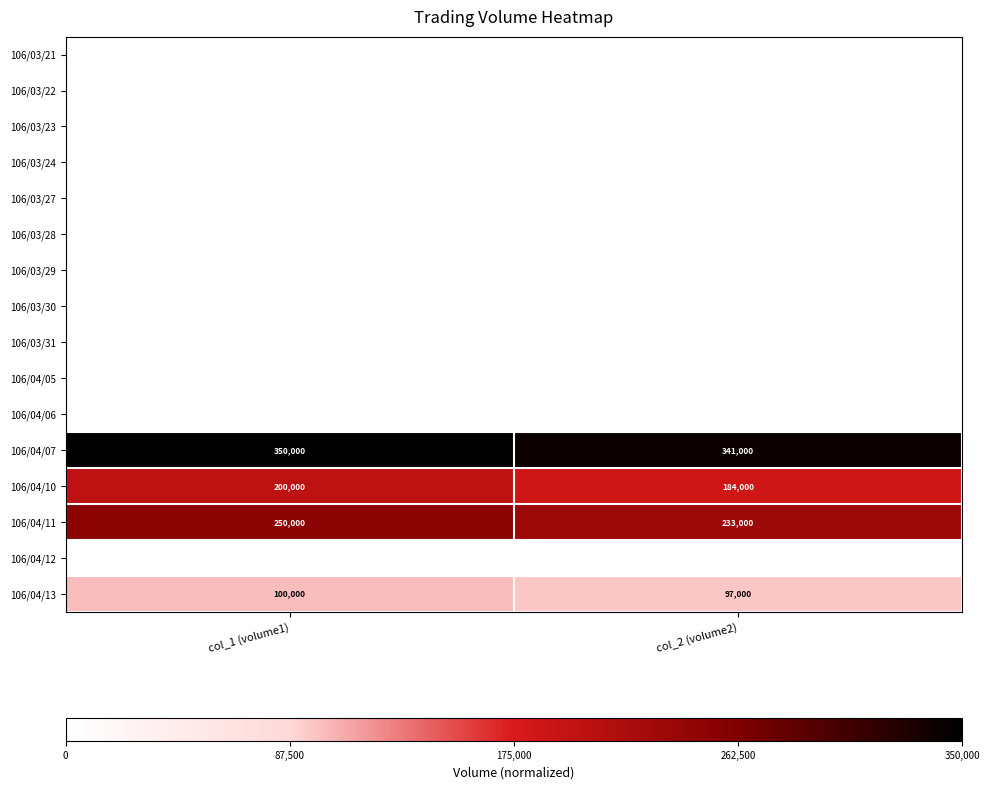

The 106/04/10 series shows 56292 at col_1 (volume1). True or false?

False